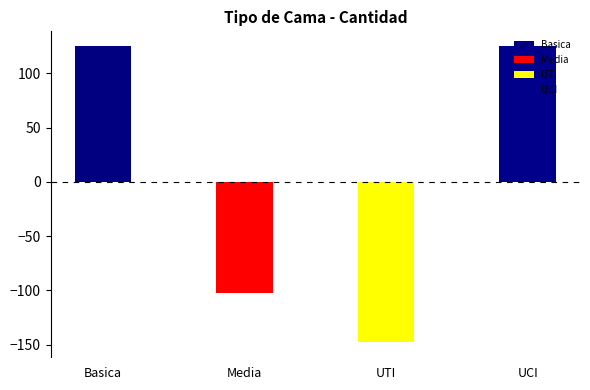

Rank the categories by value from highest to lowest.

Basica, UCI, Media, UTI